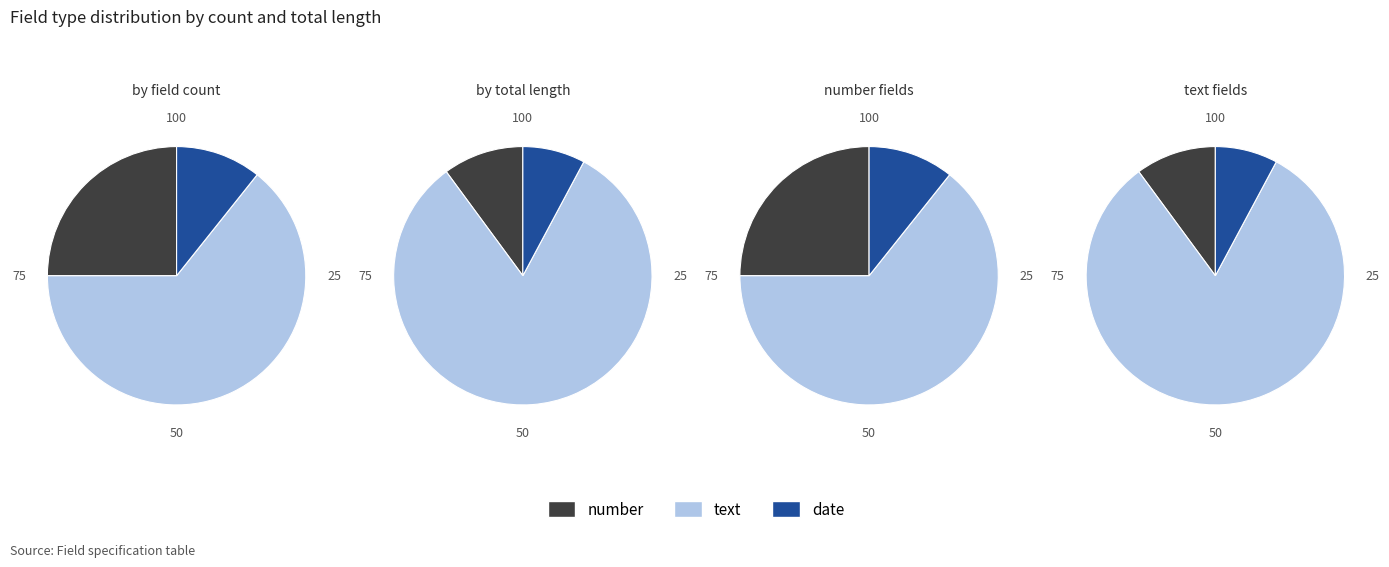

Is number the majority of the pie?

No